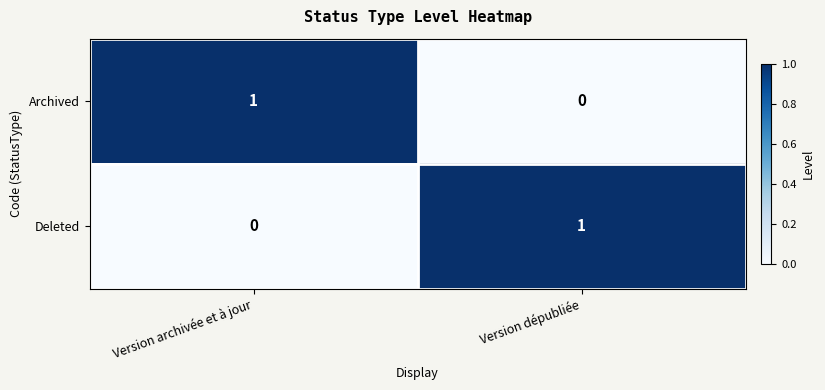

Rank the categories by Archived value from lowest to highest.

Version dépubliée, Version archivée et à jour